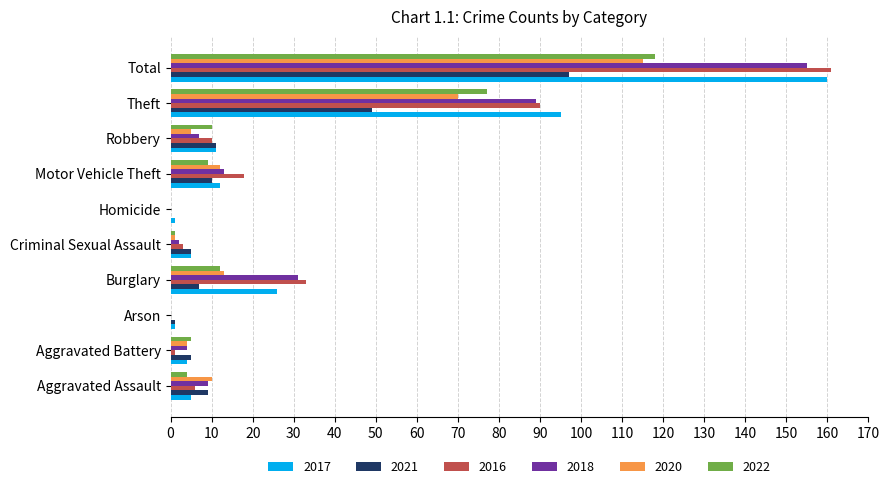

How many categories are shown in the chart?

10